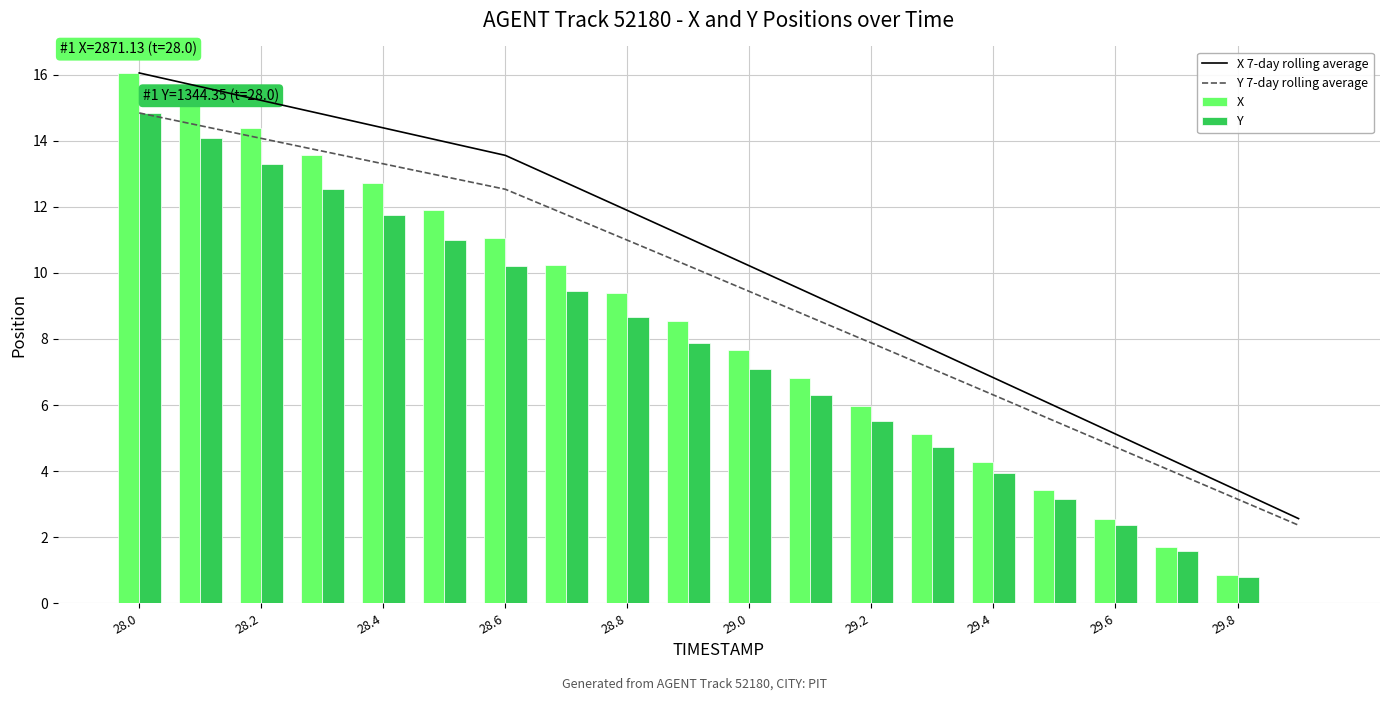

True or false: Y has a value of 5.4 at 28.4.

False